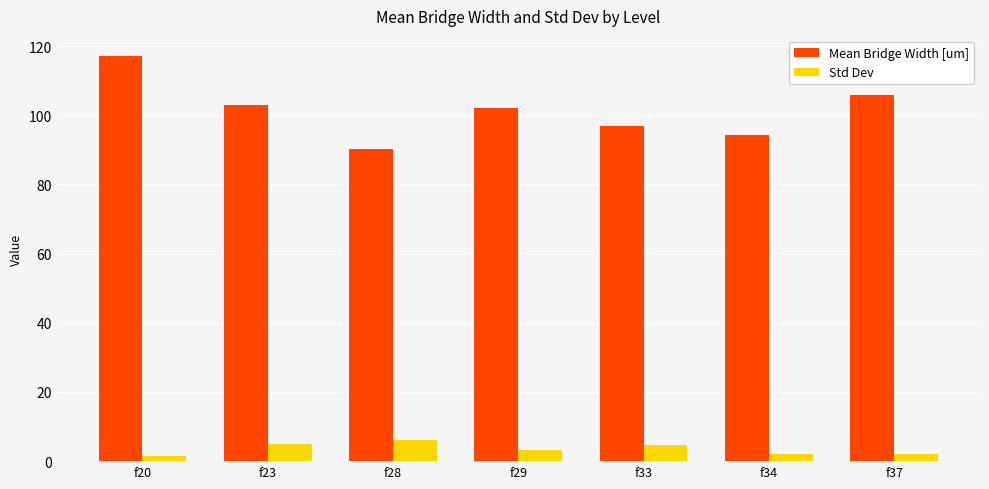

At which label does Std Dev first exceed 3?

f23